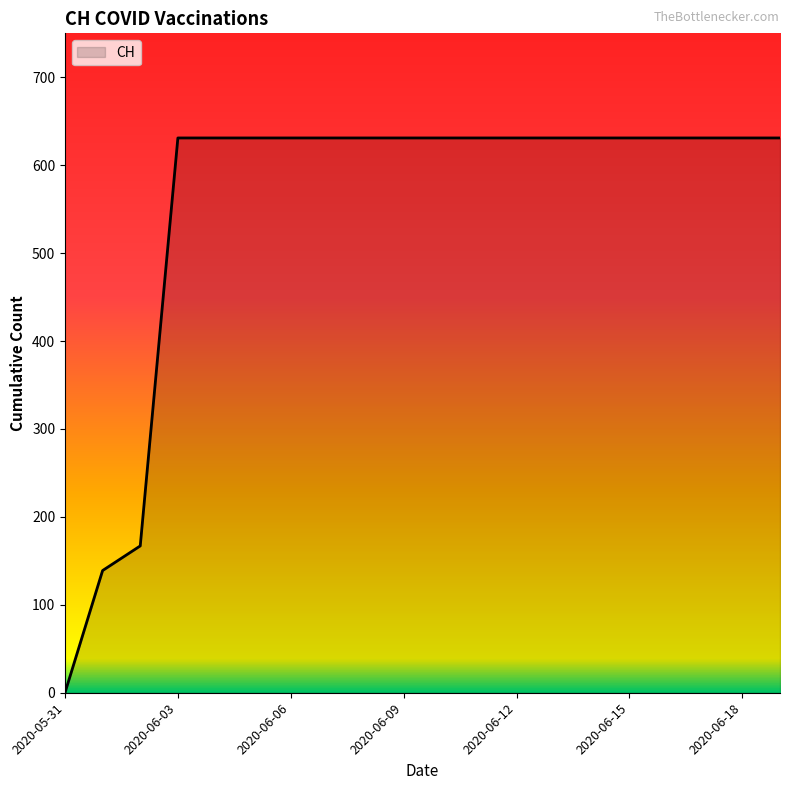

What is the difference between the maximum and minimum values?

631